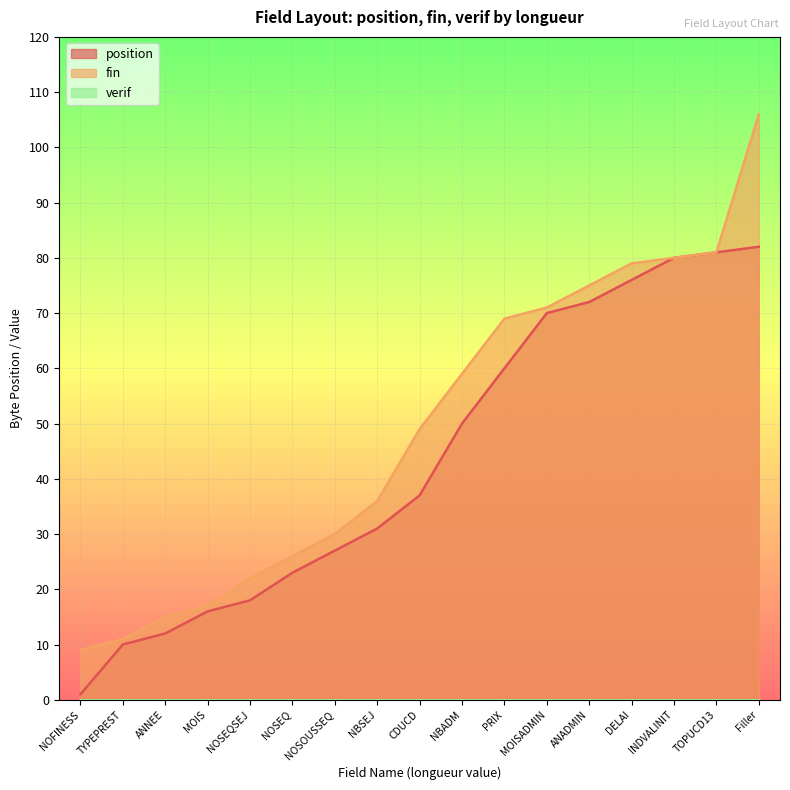

Reading right to left, list all the values displayed in this chart.

position: 82	81	80	76	72	70	60	50	37	31	27	23	18	16	12	10	1
fin: 106	81	80	79	75	71	69	59	49	36	30	26	22	17	15	11	9